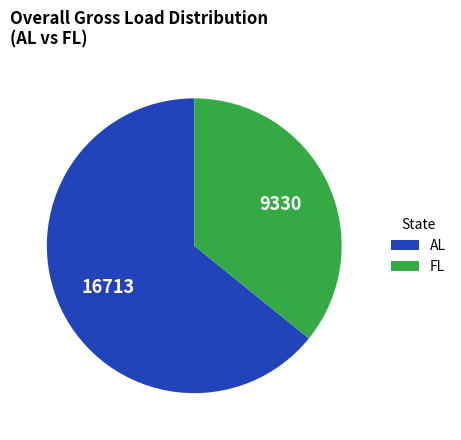

Does any single category account for the majority?

Yes